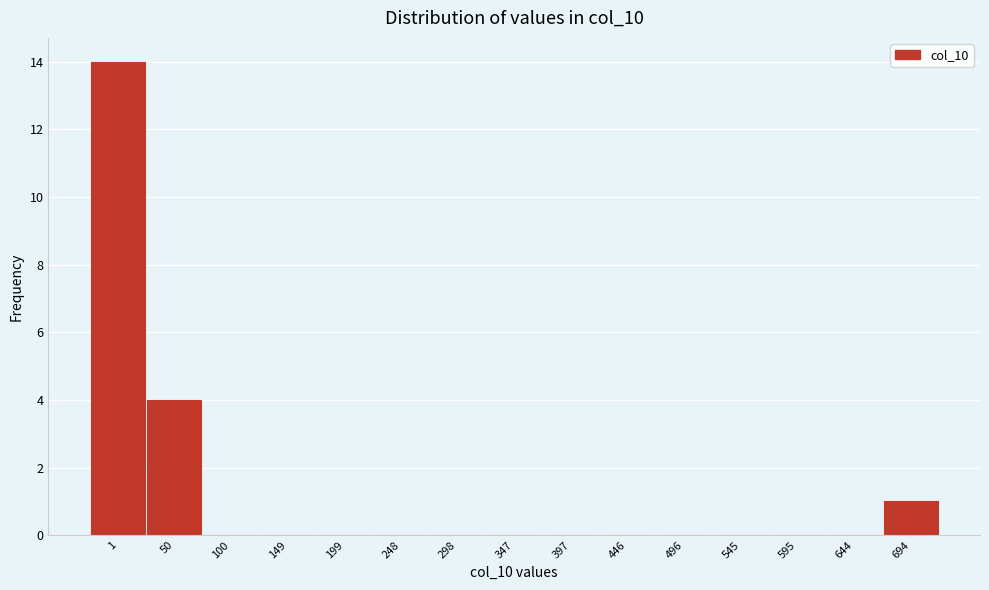

Reading right to left, list all the values displayed in this chart.

694=1	644=0	595=0	545=0	496=0	446=0	397=0	347=0	298=0	248=0	199=0	149=0	100=0	50=4	1=14